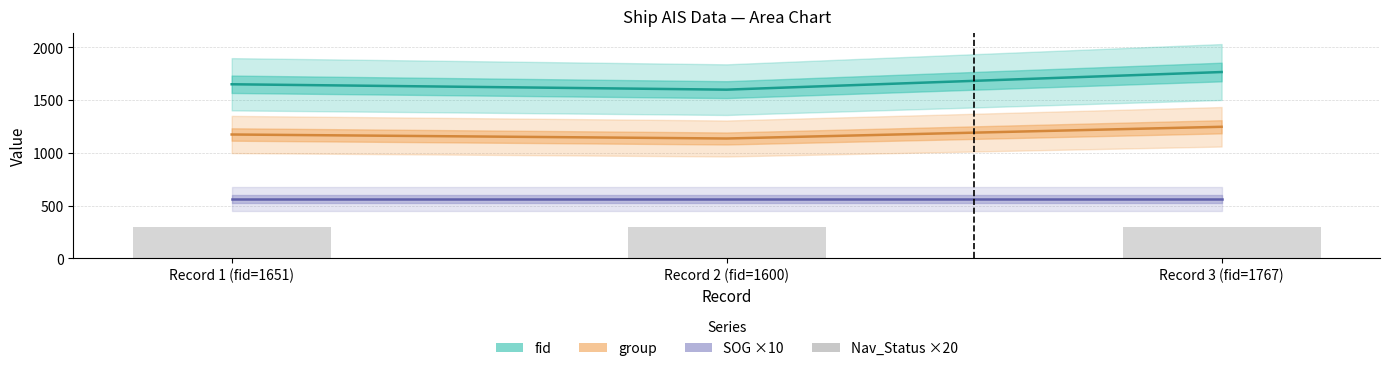

Reading left to right, what are all the values shown in this chart?

fid: 1651	1600	1767
group: 1175	1137	1248
SOG ×10: 562	562	562
Nav_Status ×20: 300	300	300